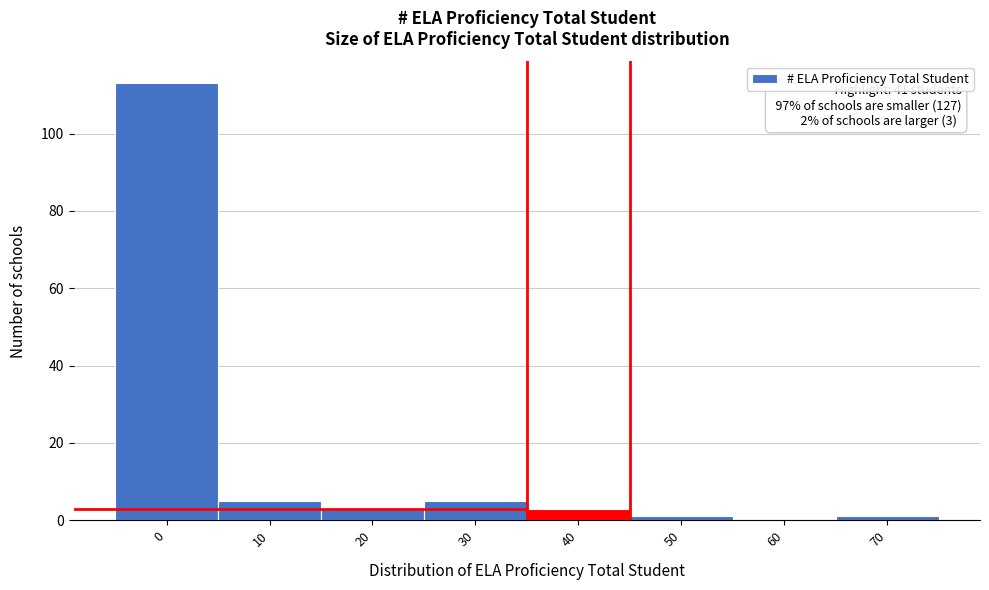

Reading right to left, transcribe all the data shown in this chart.

70=1	60=0	50=1	40=3	30=5	20=3	10=5	0=113